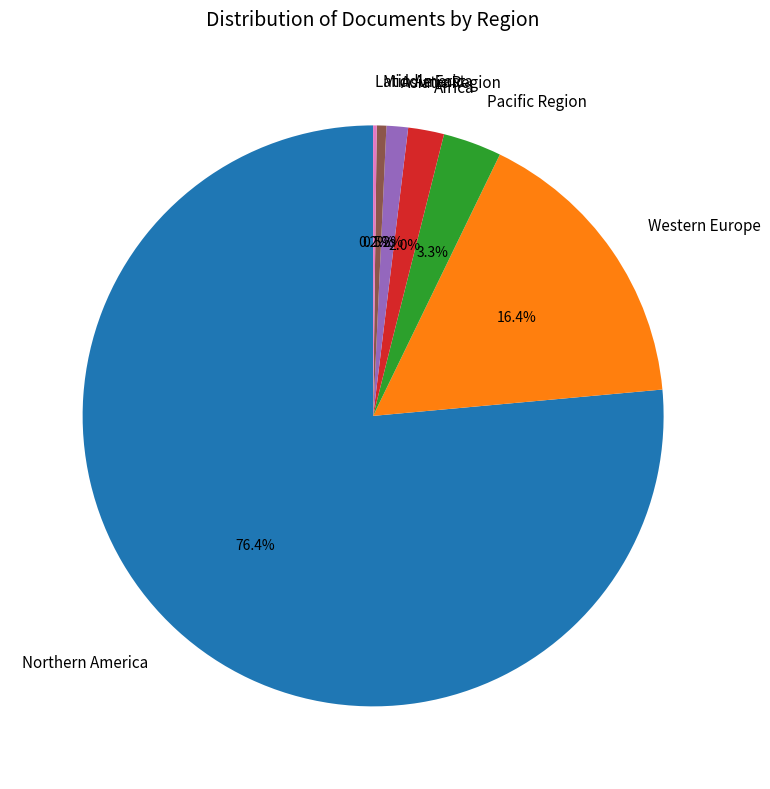

What is the largest slice in the pie chart?

Northern America